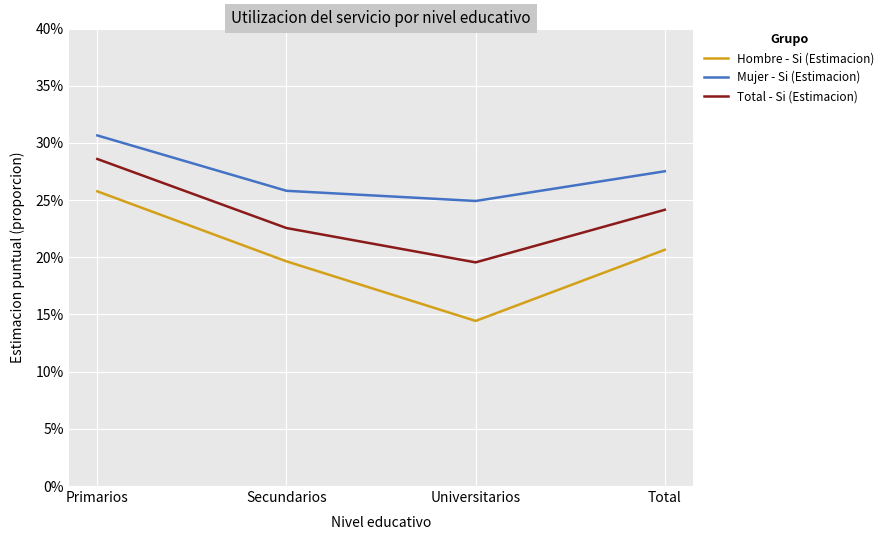

Is this an area chart (filled region under the line)?

No